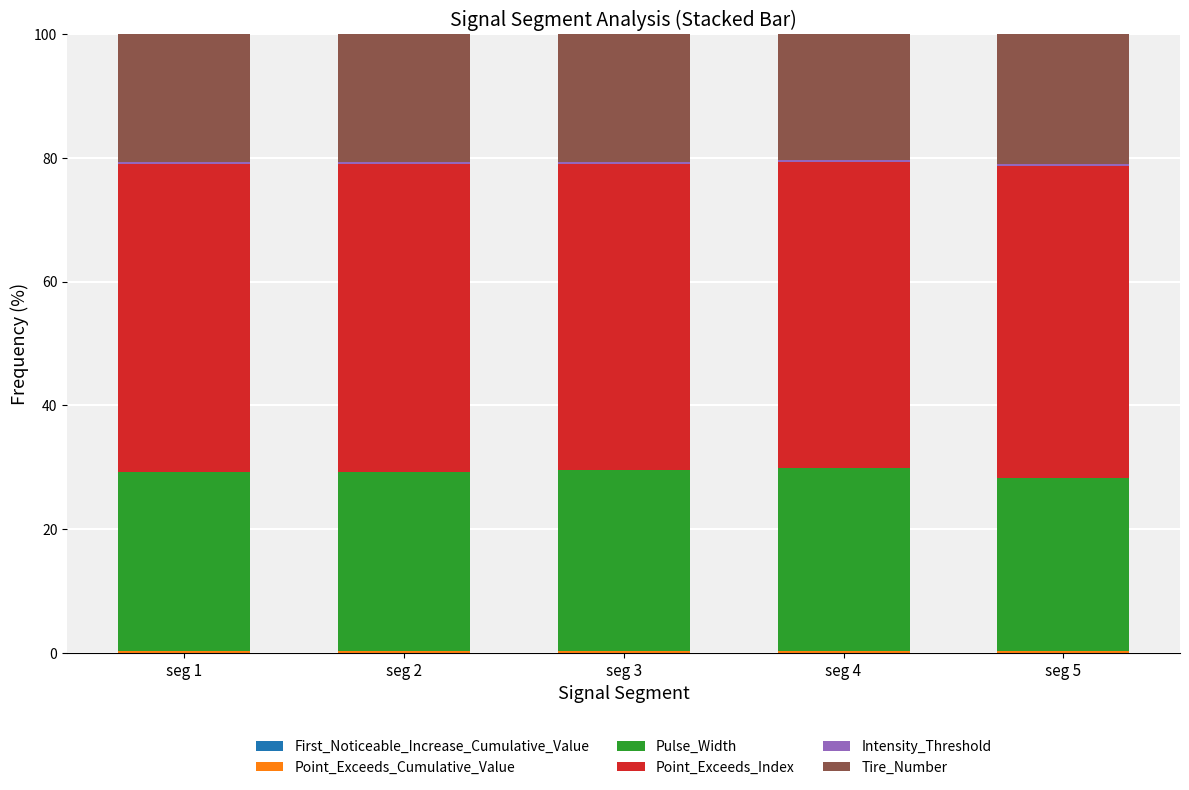

Are the bars grouped side by side (vs. stacked)?

No